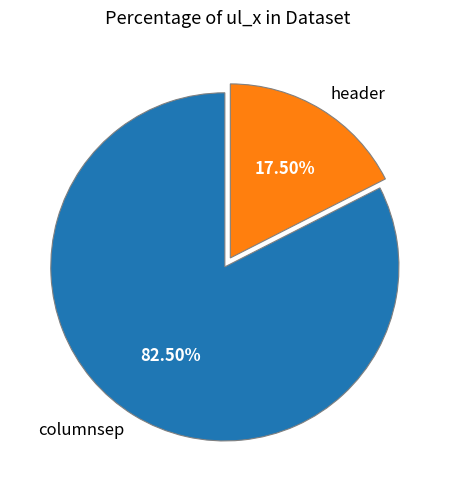

What is the ratio of the value at header to the value at columnsep?

0.2